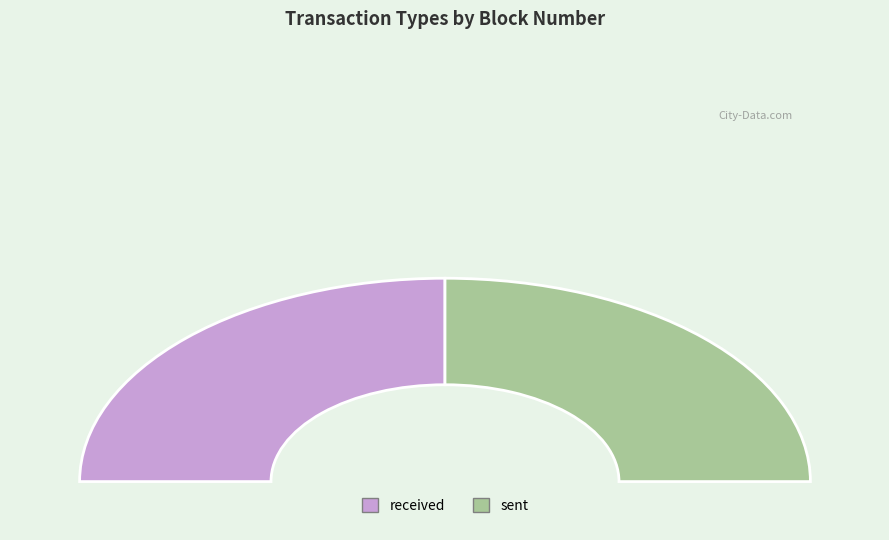

Between received and sent, which is larger?

sent